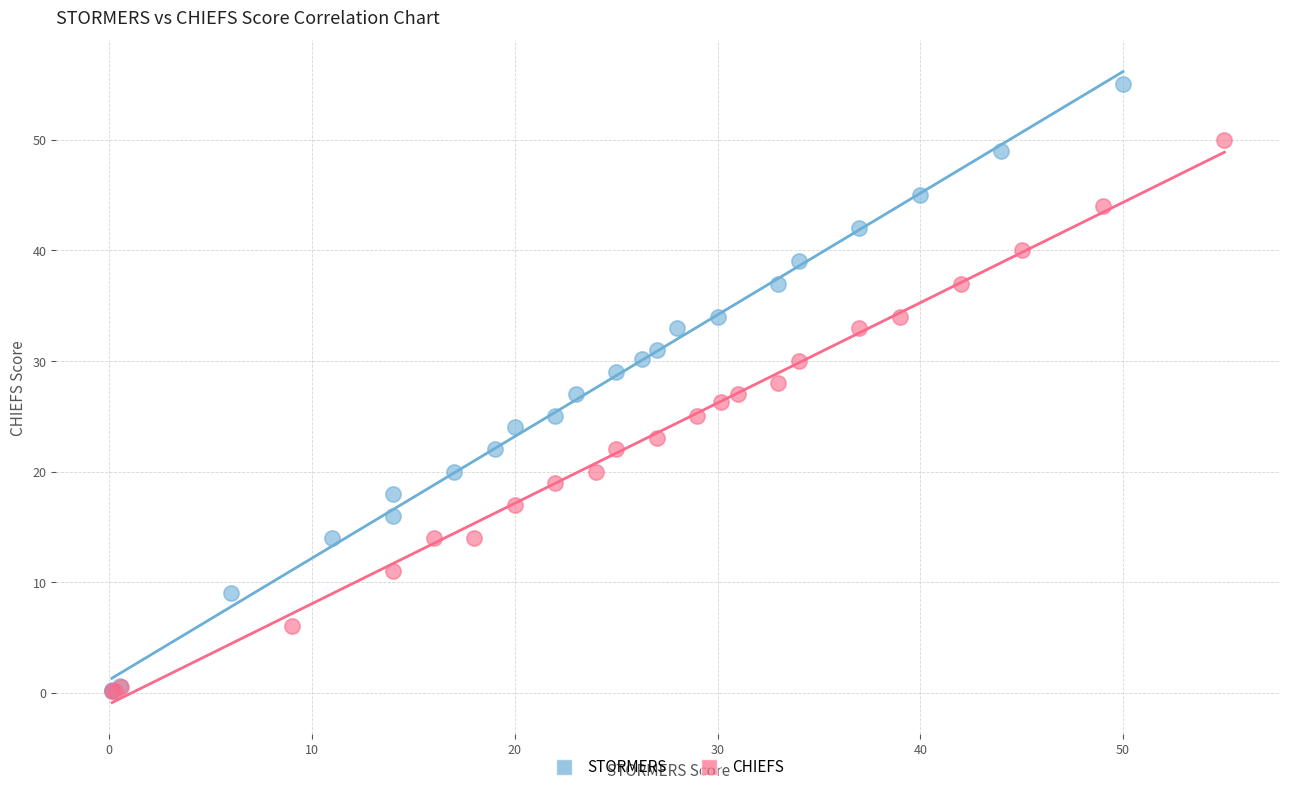

Which series has the largest Y range (max minus min)?

STORMERS